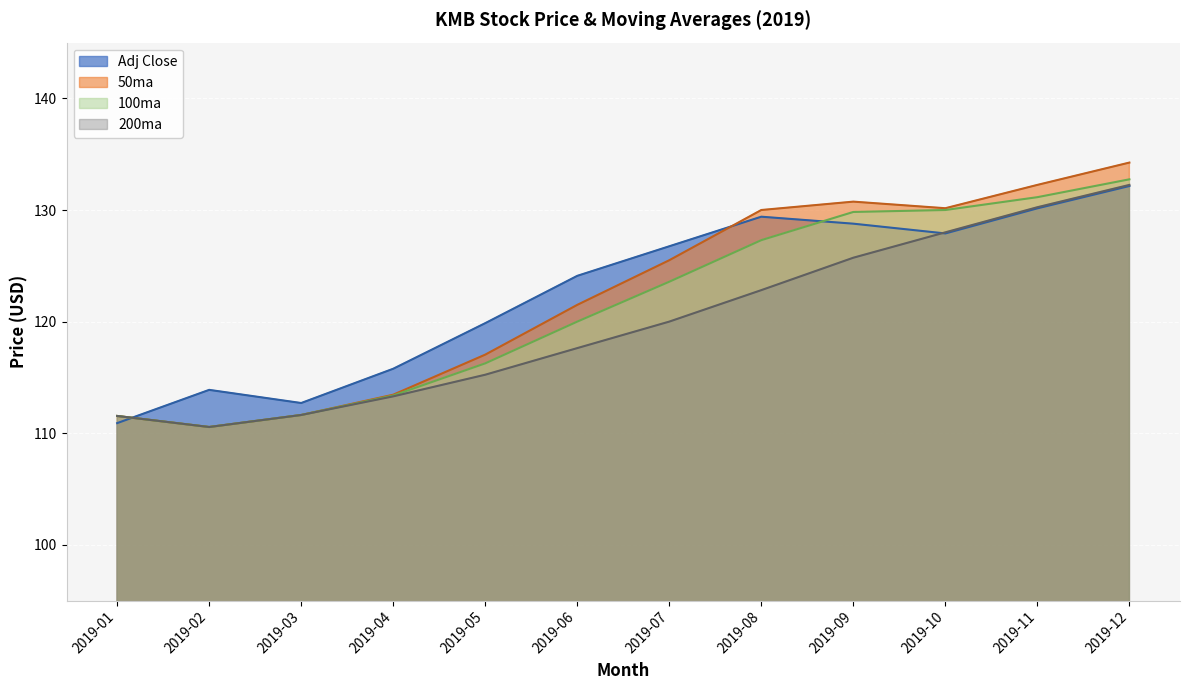

What are all the series names shown in the legend?

Adj Close, 50ma, 100ma, 200ma